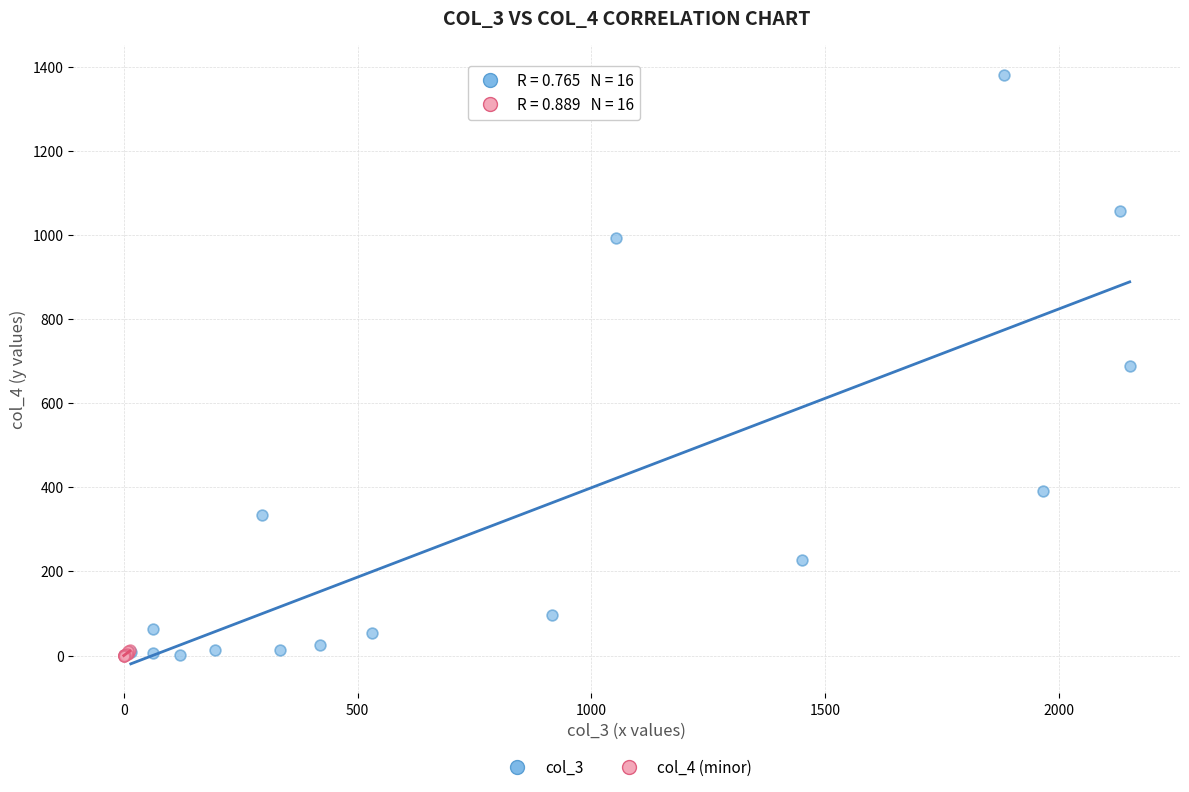

Which series contains the highest Y value?

col_3